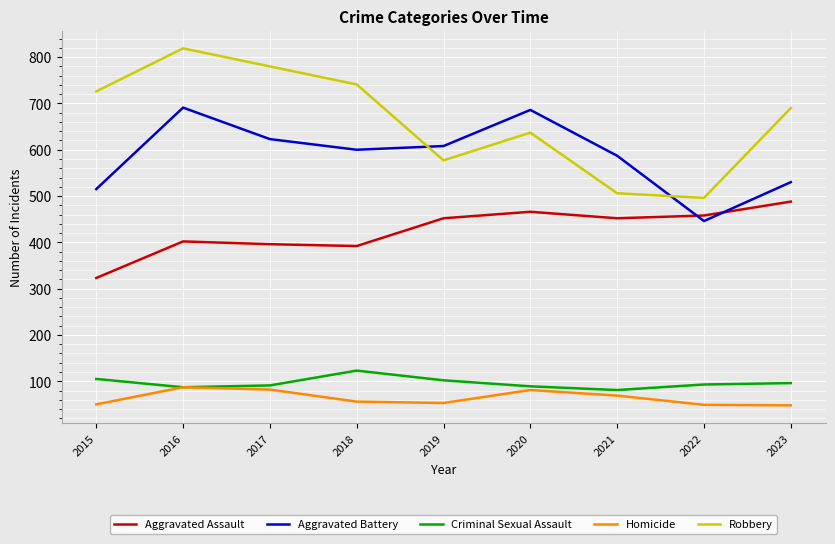

What is the greatest value displayed?

819